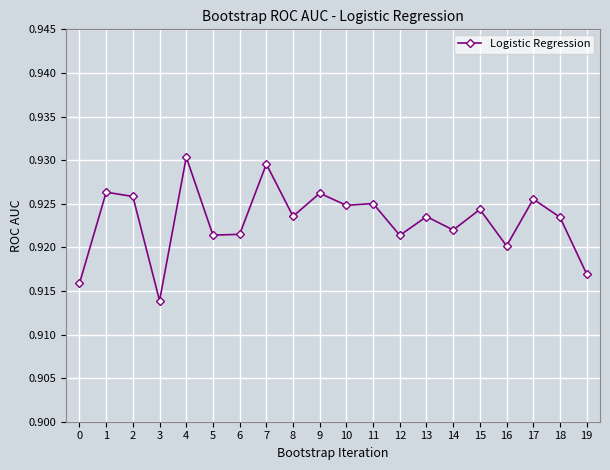

What is the sum of the values at 5 and 11?

1.8